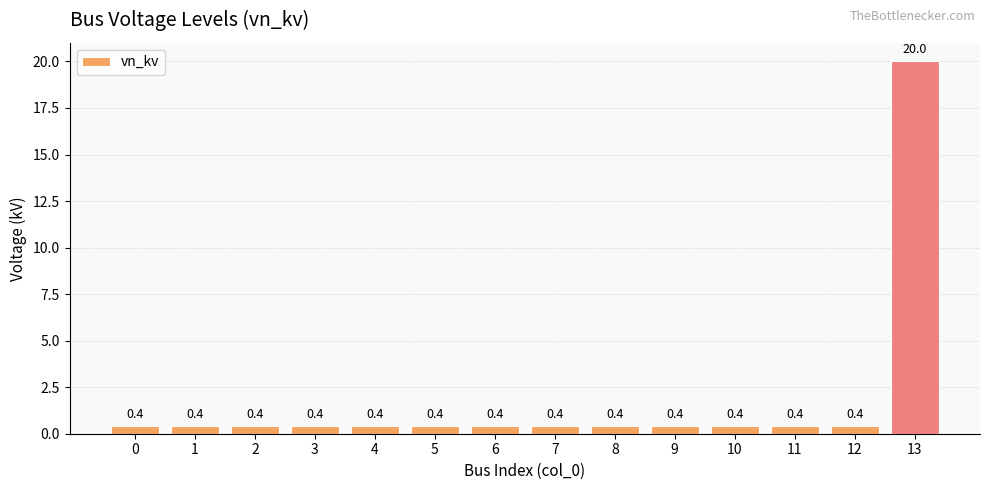

The value at 4 is 0.4. True or false?

True